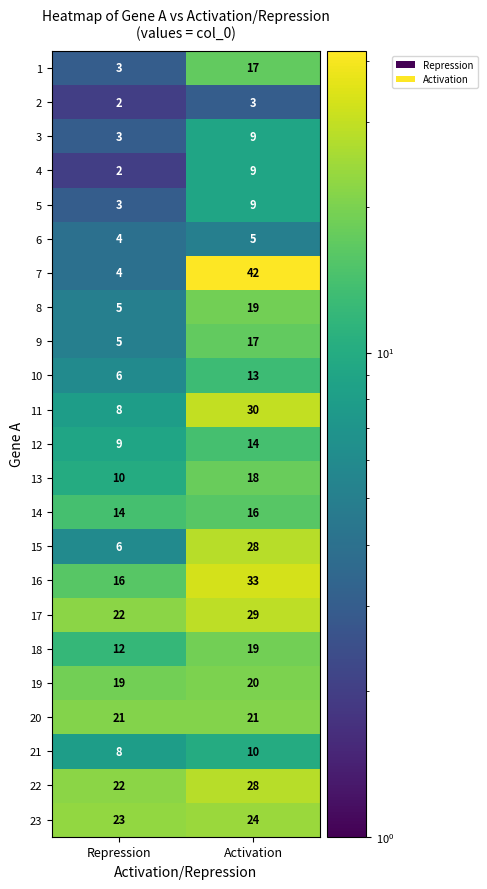

What is the difference between the highest and lowest values at Repression?

21